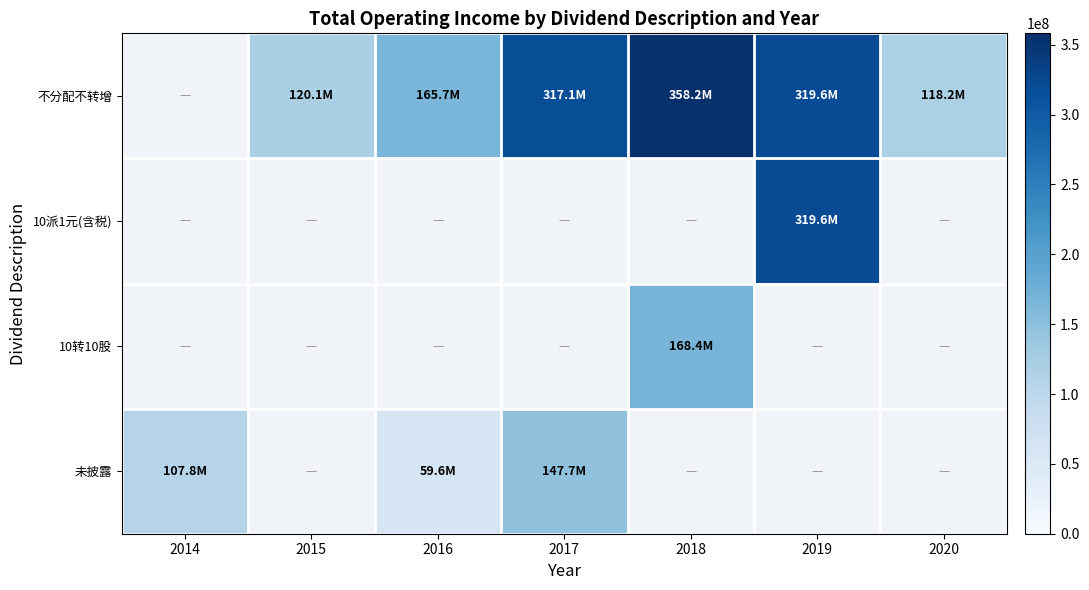

How many series are shown in this chart?

4